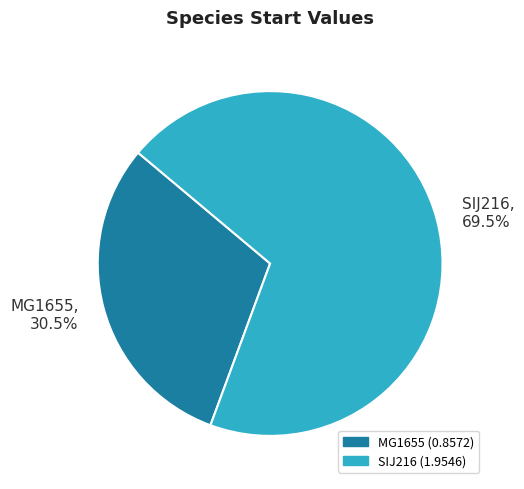

Is the sum of SIJ216 and MG1655 greater than half?

Yes